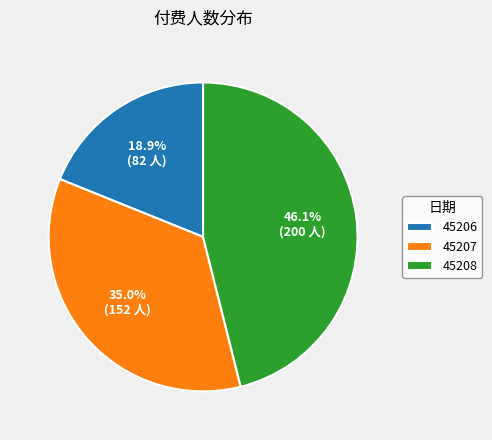

To the nearest percent, what portion does 45207 represent?

35%